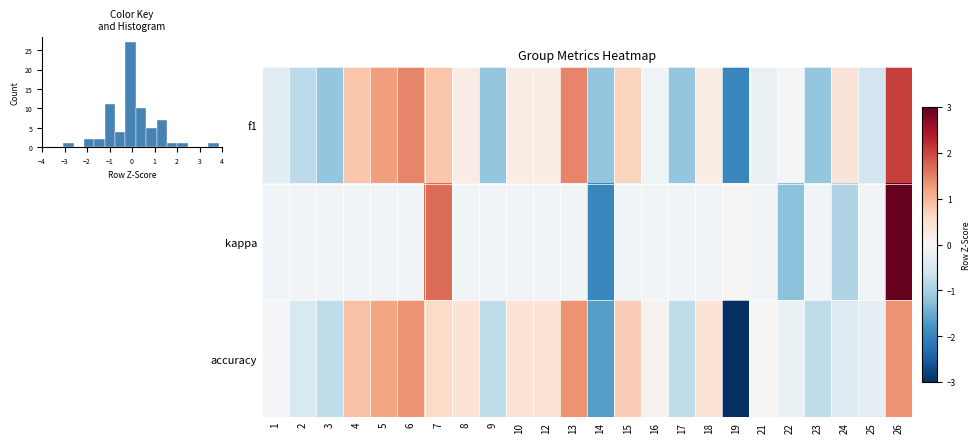

Which series has the largest range (max minus min)?

kappa